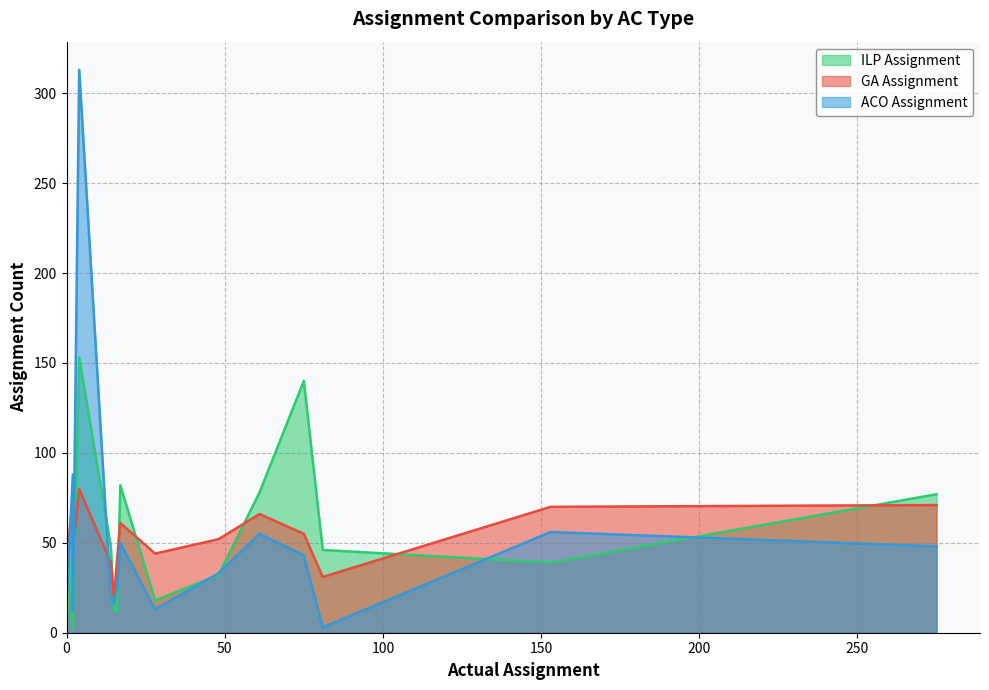

How many categories are shown in the chart?

15